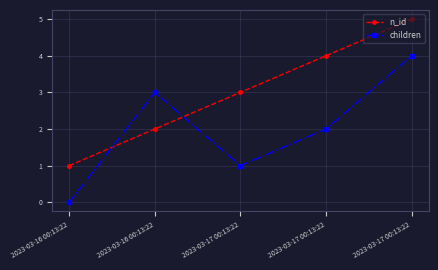

The value of children at 2023-03-17 00:13:22 is 5. True or false?

False